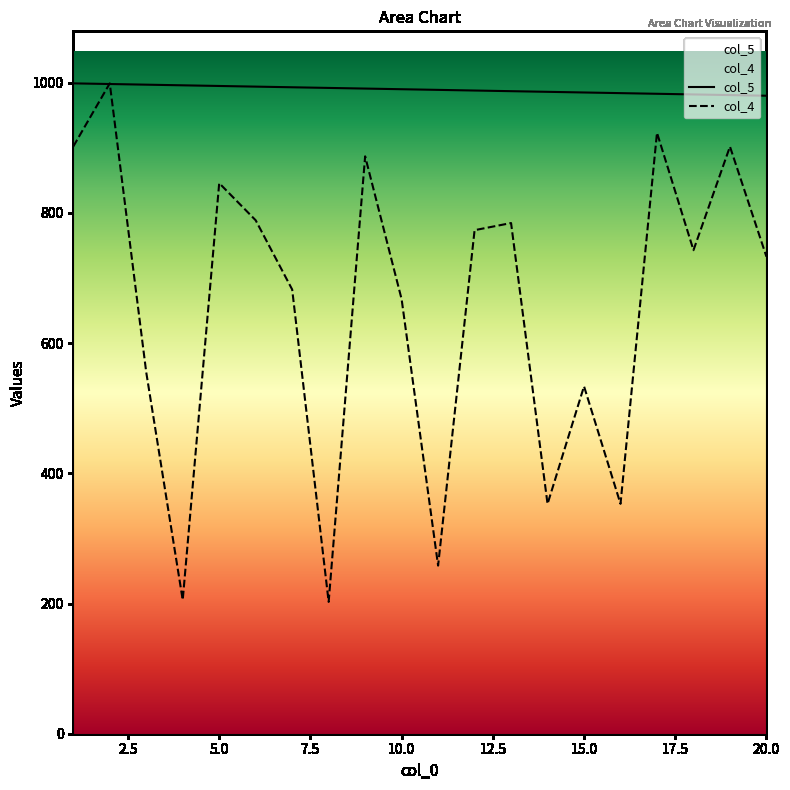

Between 4 and 12, which series saw the biggest shift?

col_4